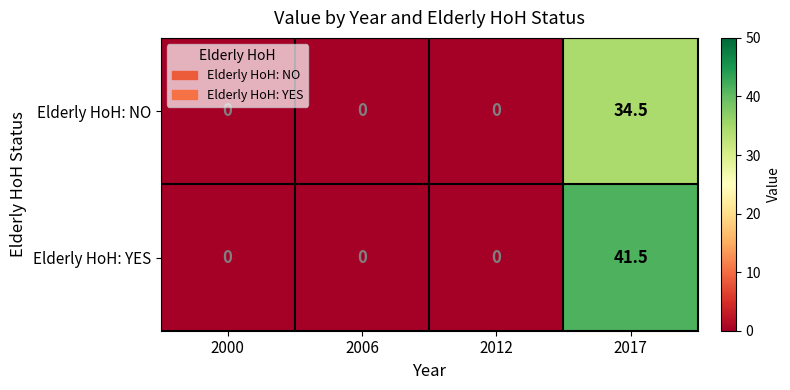

Count the number of categories in the chart.

4